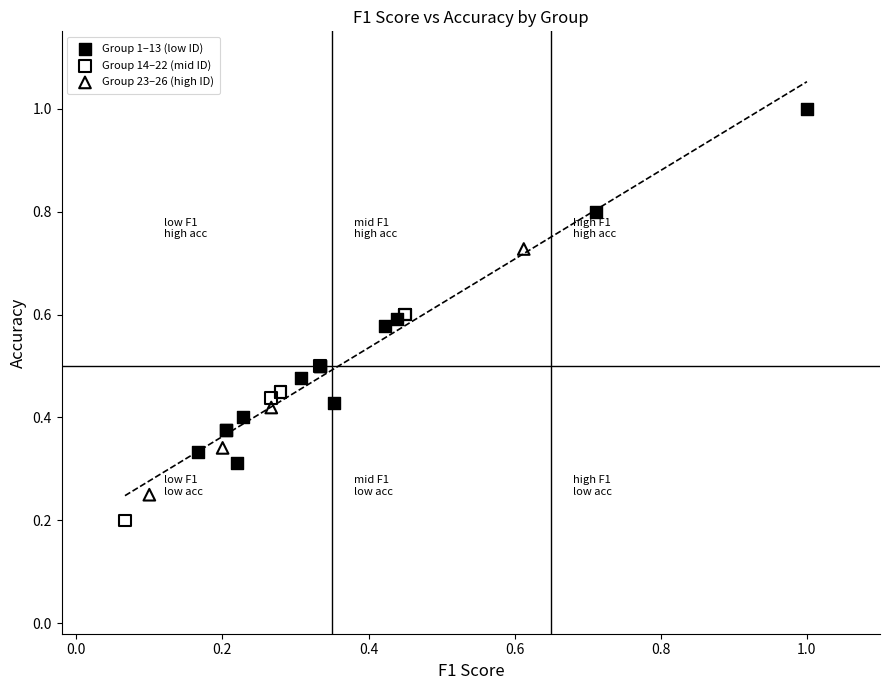

Which series has the widest spread of Y values?

Group 1–13 (low ID)